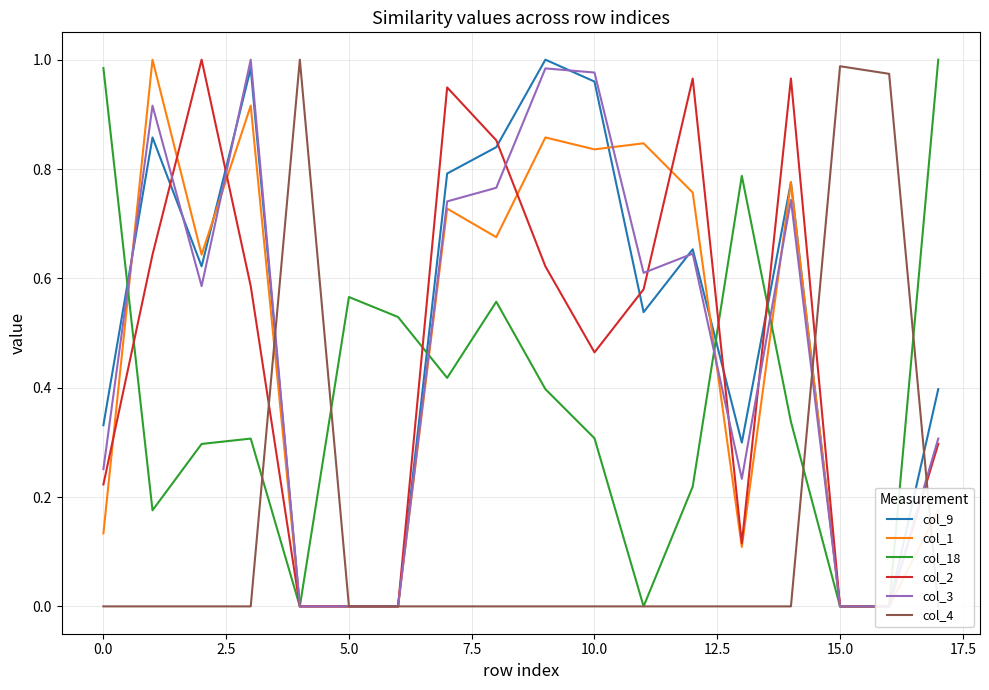

What position from the left is 12?

13